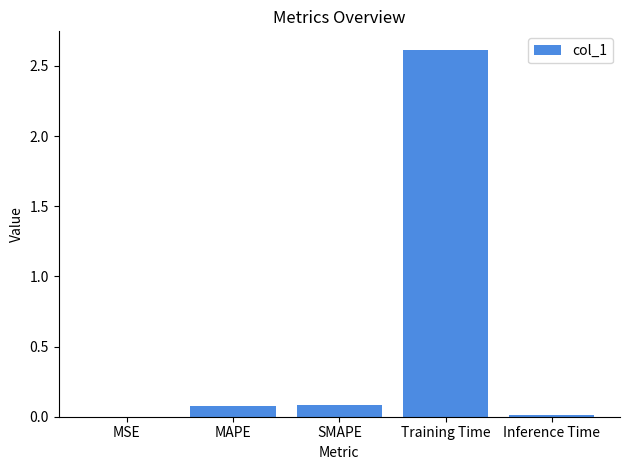

Is it true that the value at SMAPE is 0.1?

True